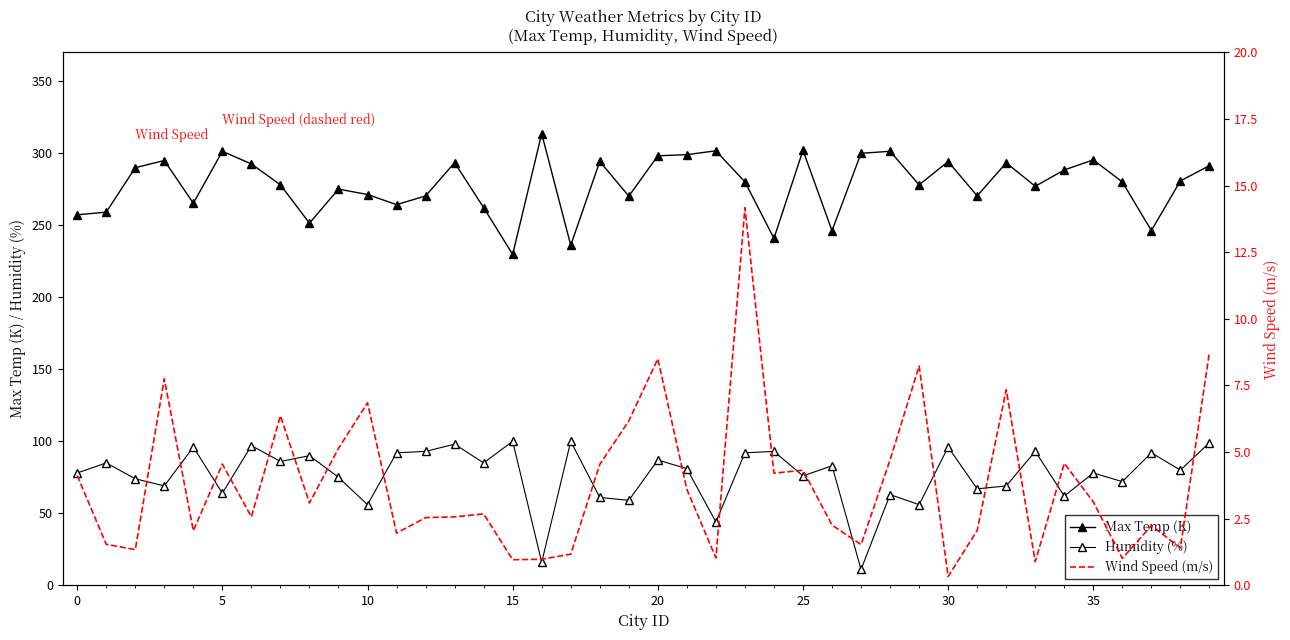

The Max Temp (K) series shows 298.2 at 20. True or false?

True